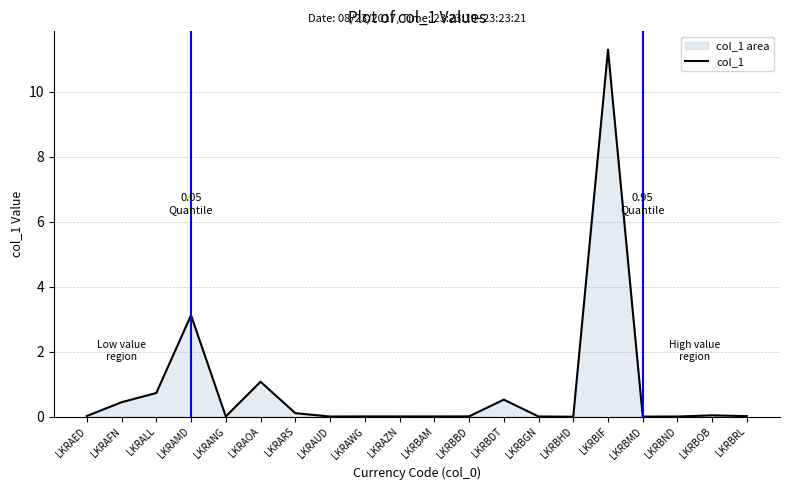

The chart shows a value of 0.7 at LKRALL. True or false?

True